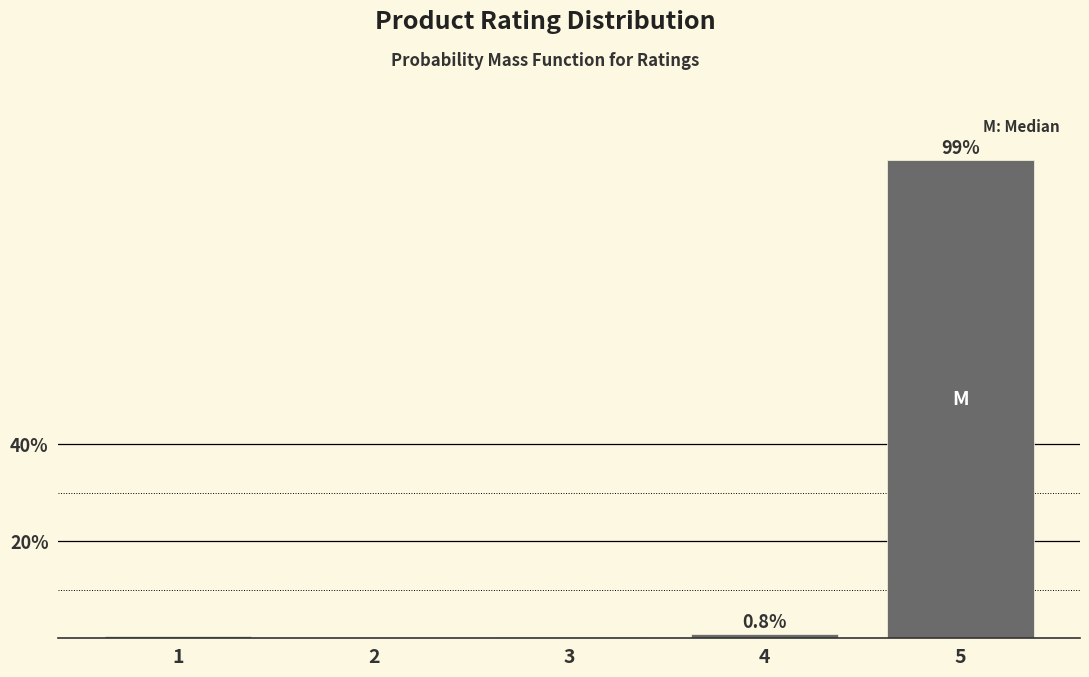

What is the change in value from 2 to 5?

+98.6